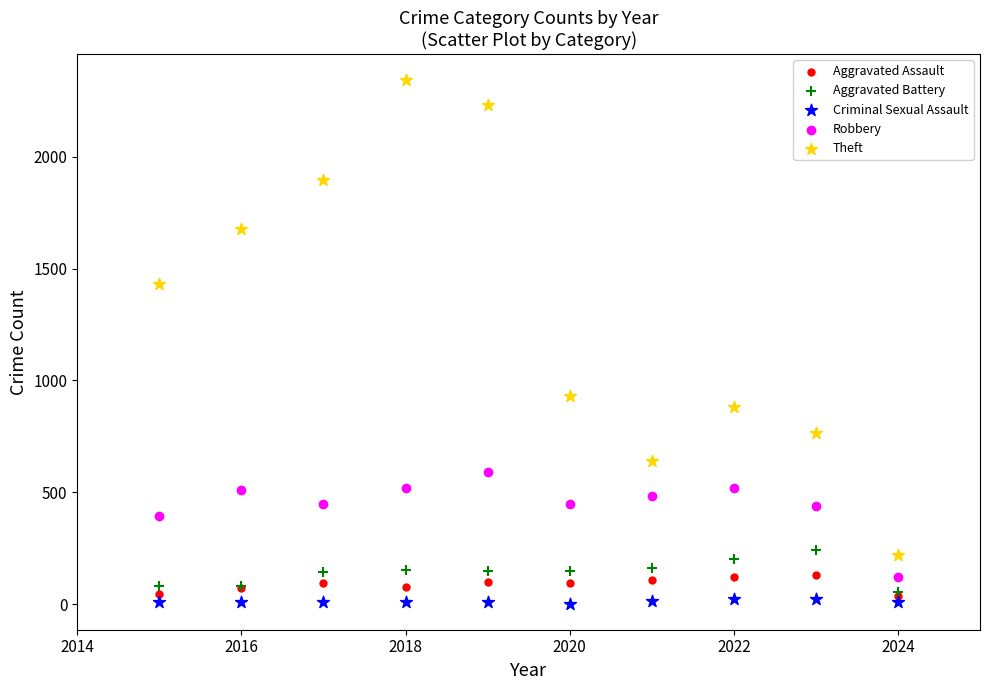

In the Robbery series, what Y value is closest to 357?

395